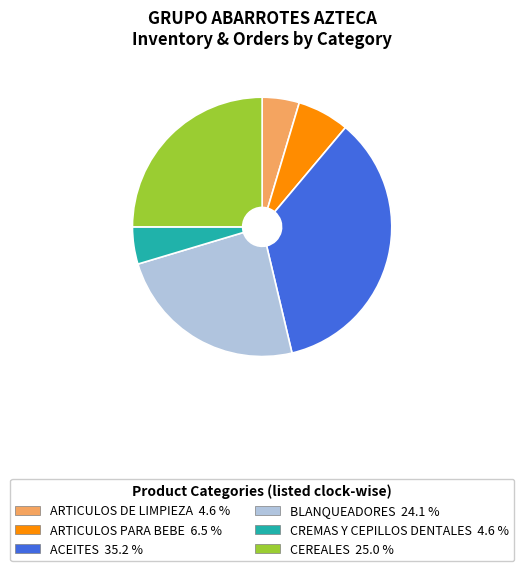

Does ARTICULOS PARA BEBE account for over 50% of the chart?

No